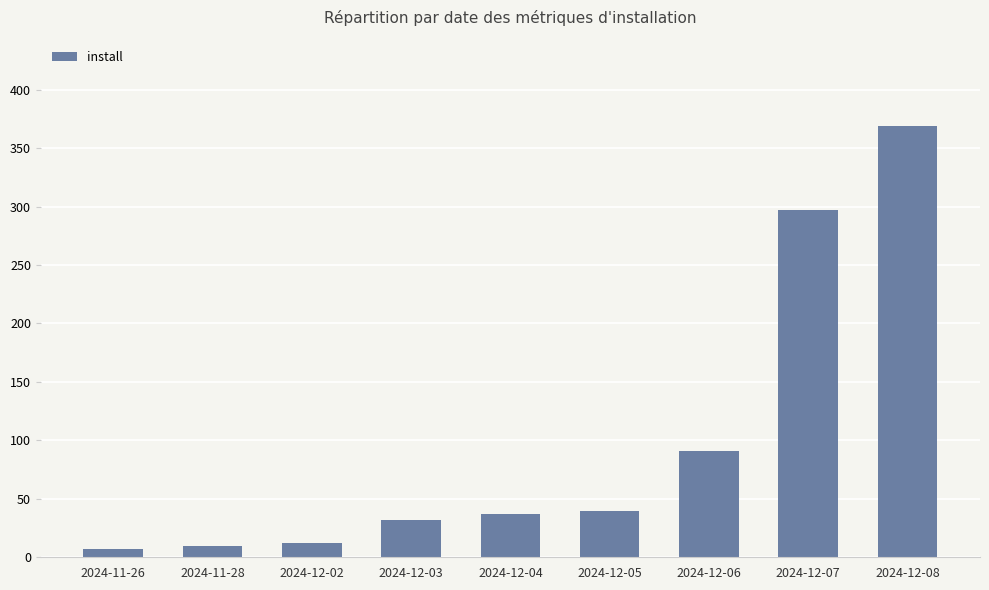

What is the average value?

99